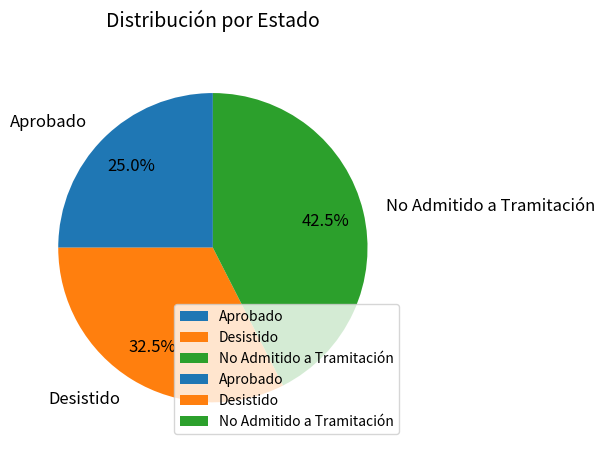

What is the ratio of the value at Aprobado to the value at Desistido?

0.8